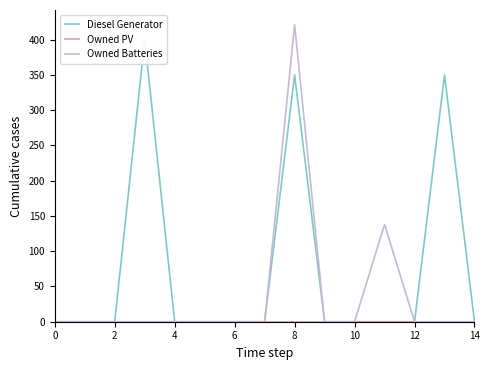

What is the label of the 10th point from the left?

9